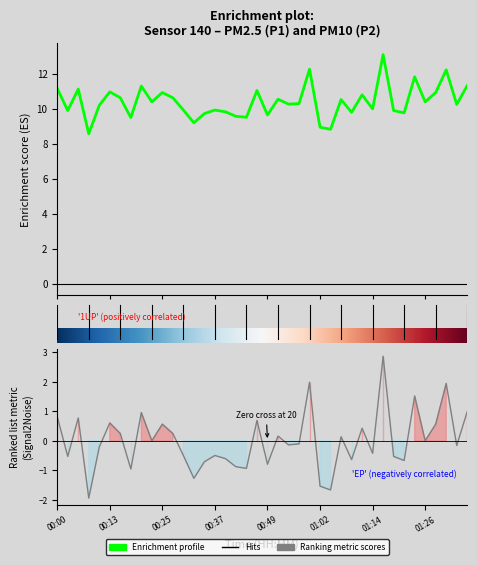

True or false: there are more than 0 points higher than both neighbors.

True